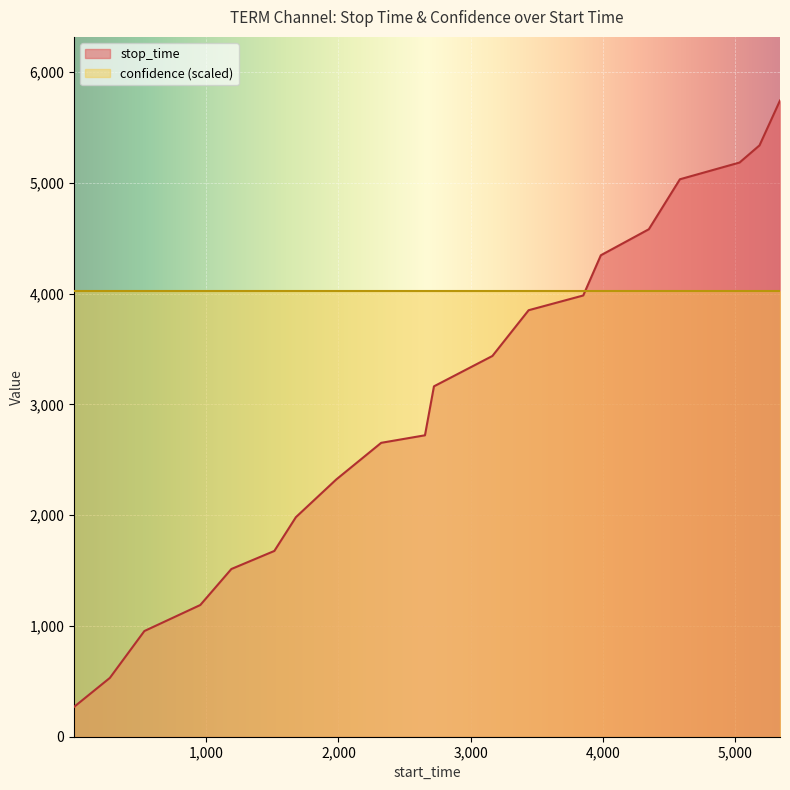

What value does the data have at 271, to the nearest 50?

550